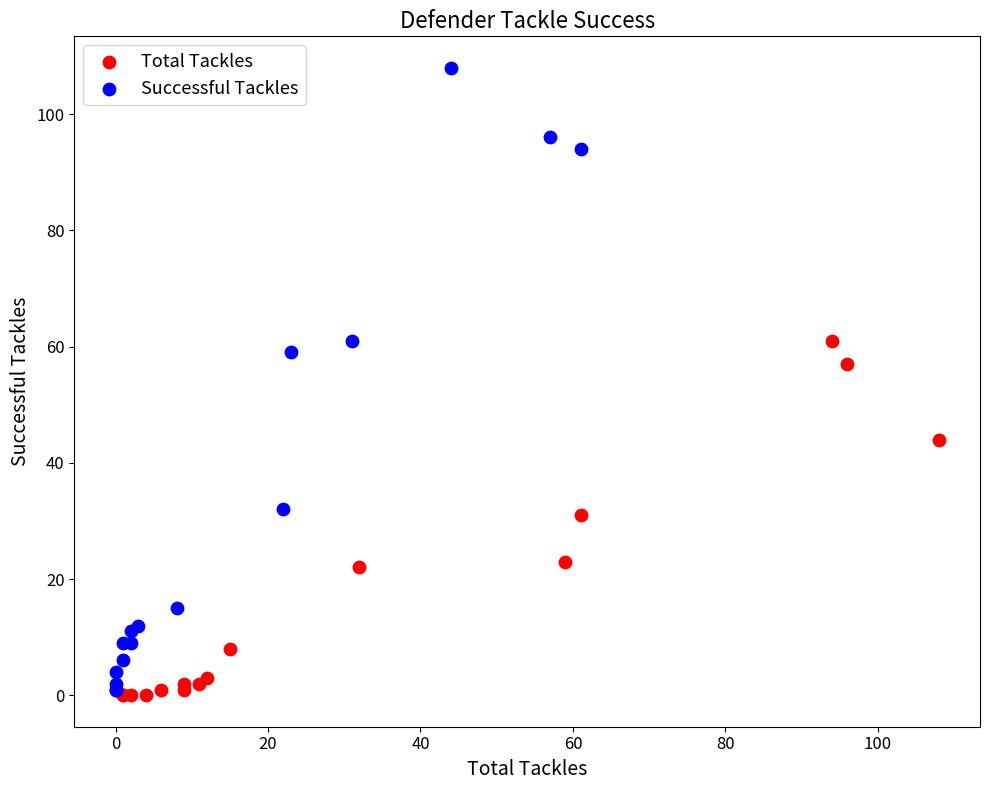

Which series reaches the maximum Y coordinate?

Successful Tackles